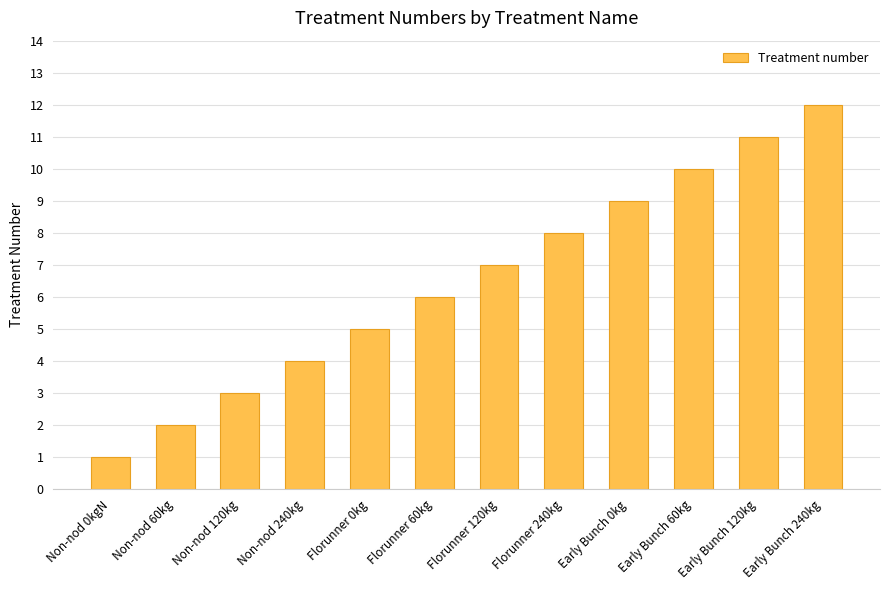

List the labels in order of value, largest first.

Early Bunch 240kg, Early Bunch 120kg, Early Bunch 60kg, Early Bunch 0kg, Florunner 240kg, Florunner 120kg, Florunner 60kg, Florunner 0kg, Non-nod 240kg, Non-nod 120kg, Non-nod 60kg, Non-nod 0kgN